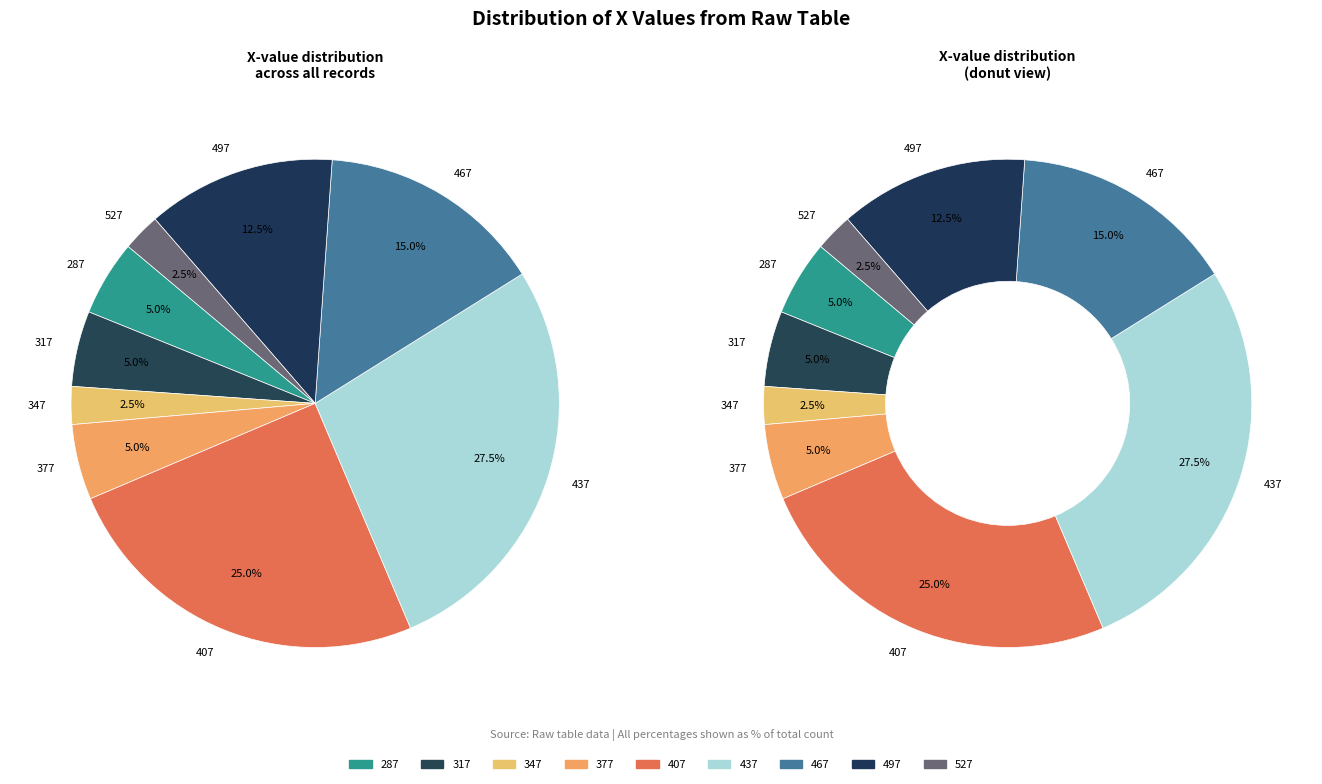

How many slices are in this pie chart?

18